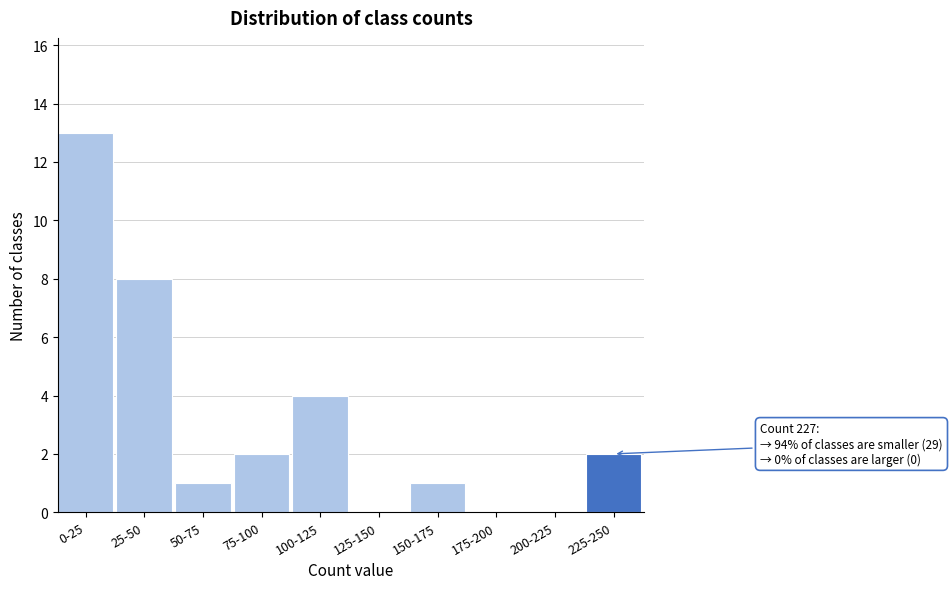

Reading left to right, extract all data points from this chart.

0-25=13	25-50=8	50-75=1	75-100=2	100-125=4	125-150=0	150-175=1	175-200=0	200-225=0	225-250=2